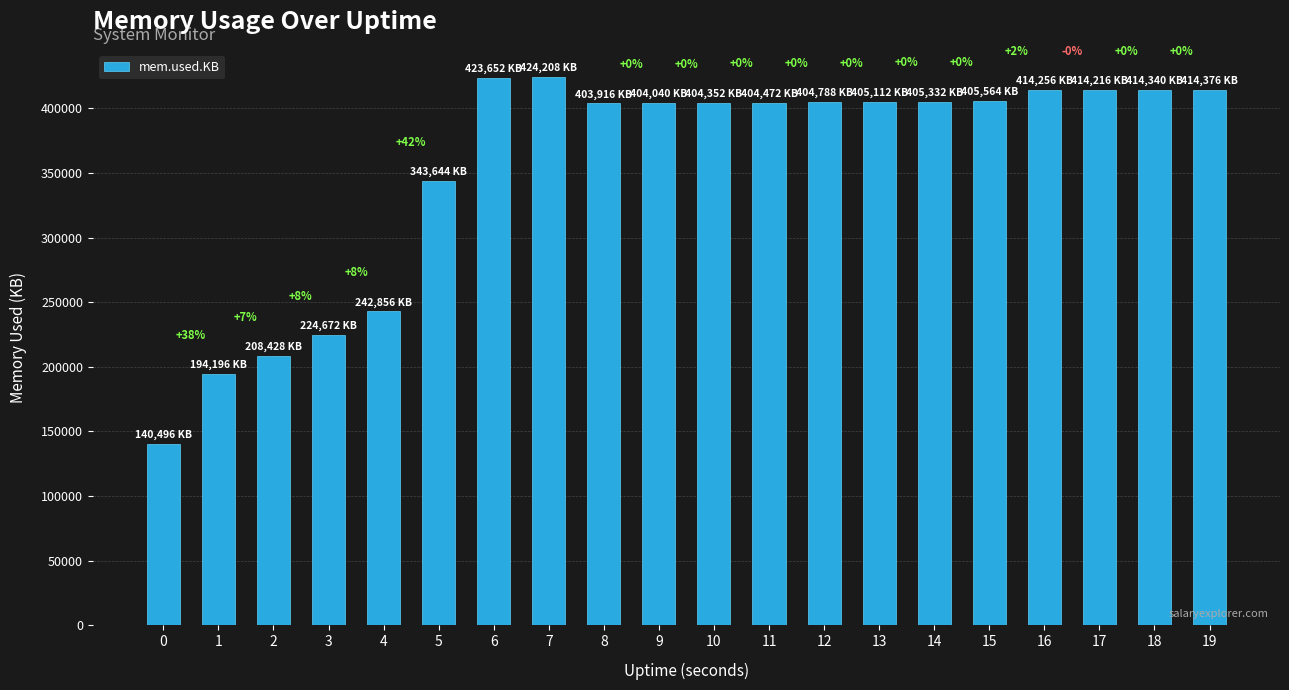

Is it true that the value at 16 is 605007?

False